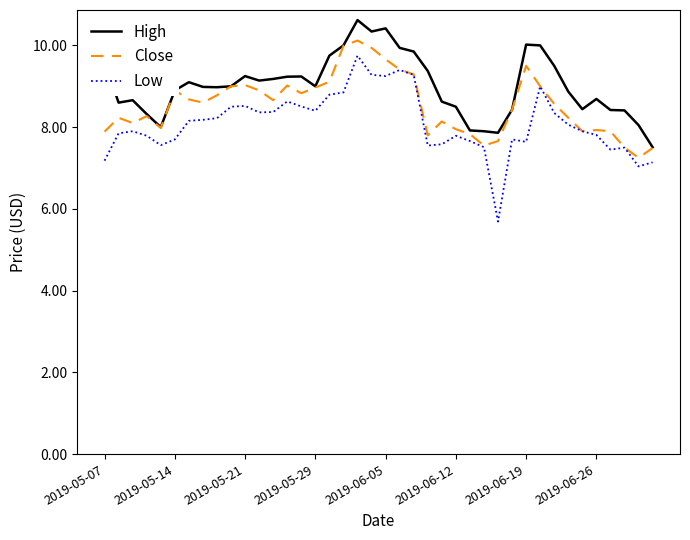

Which series has the largest total across all categories?

High